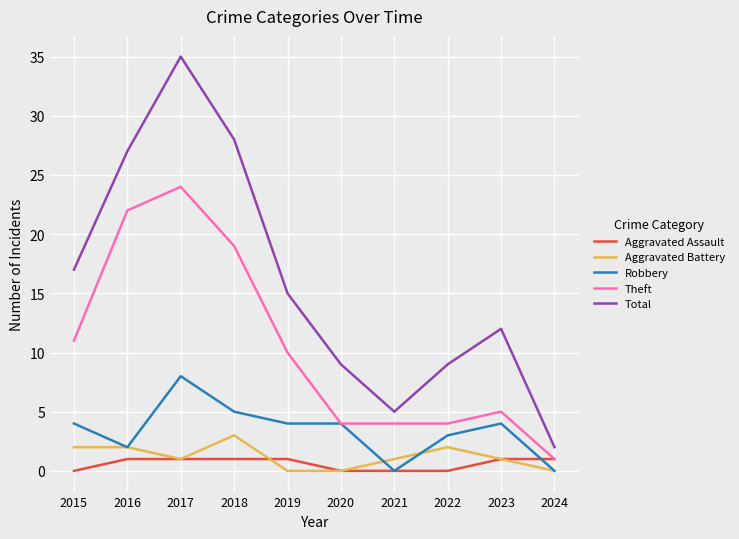

Where does the Theft series first go above 10?

2015